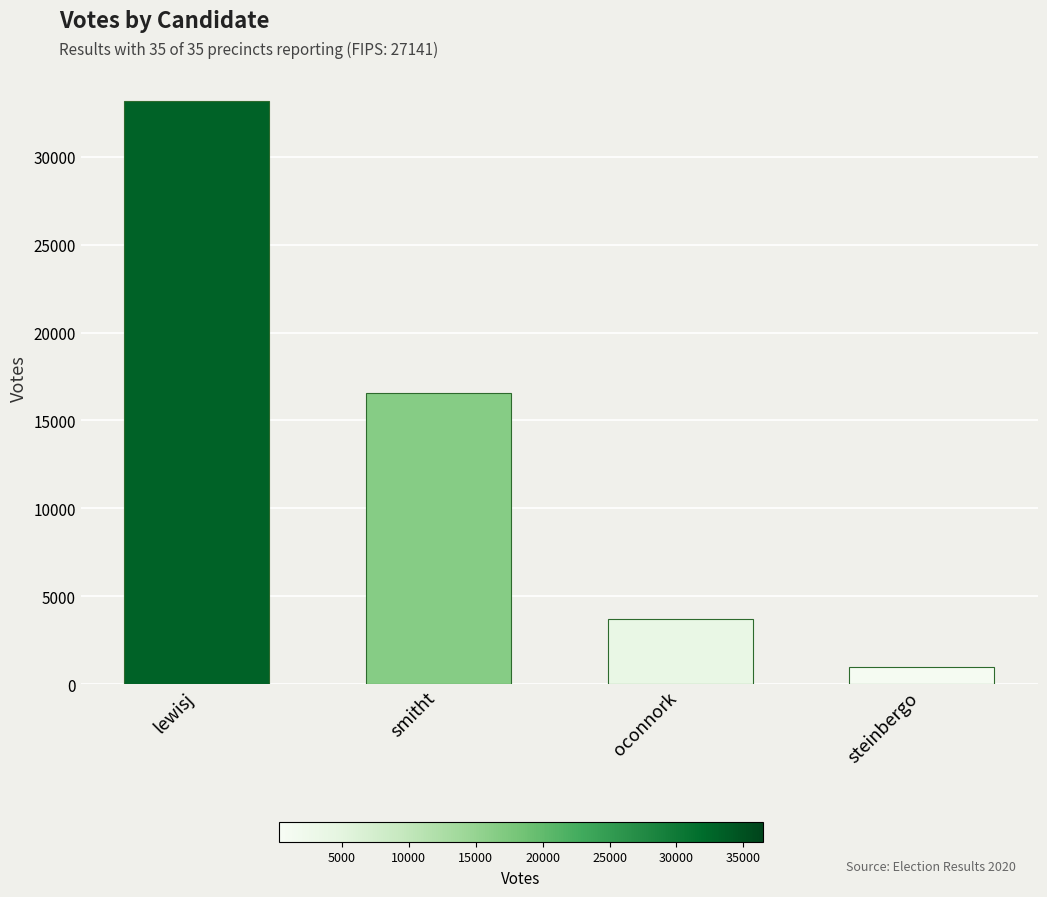

What is the difference between the second highest and second lowest values?

12882